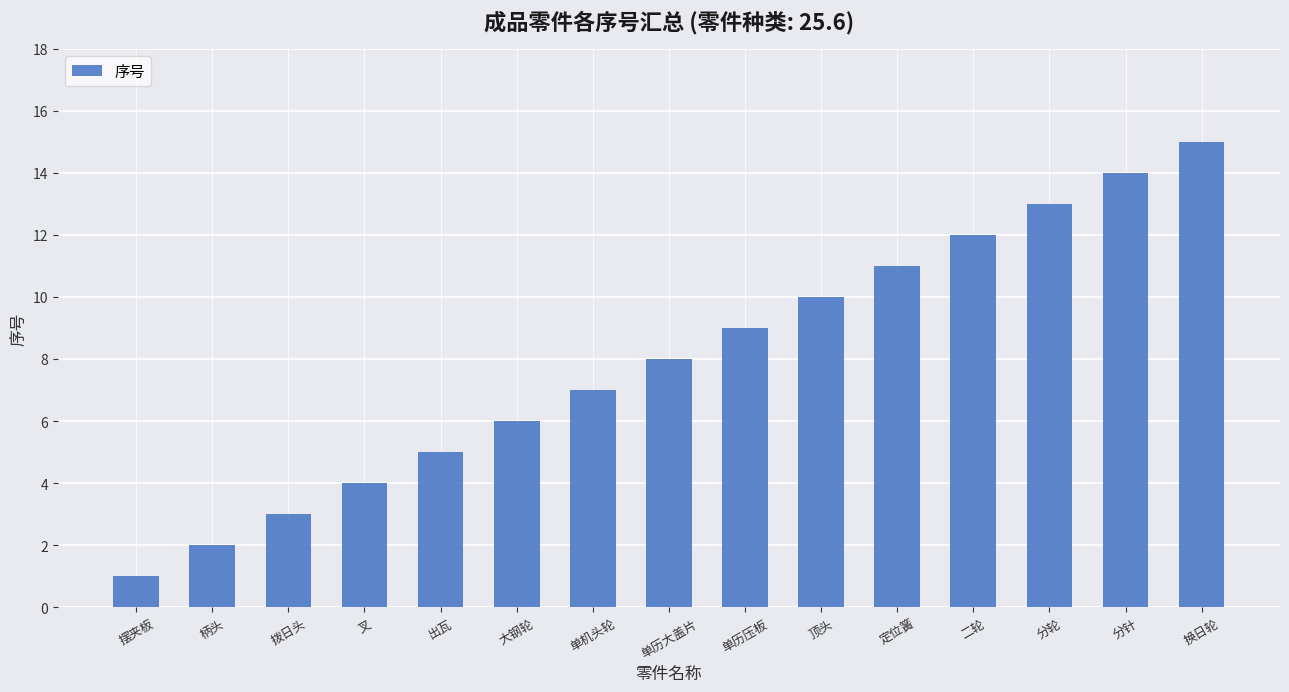

Which has a higher value, 定位簧 or 摆夹板?

定位簧